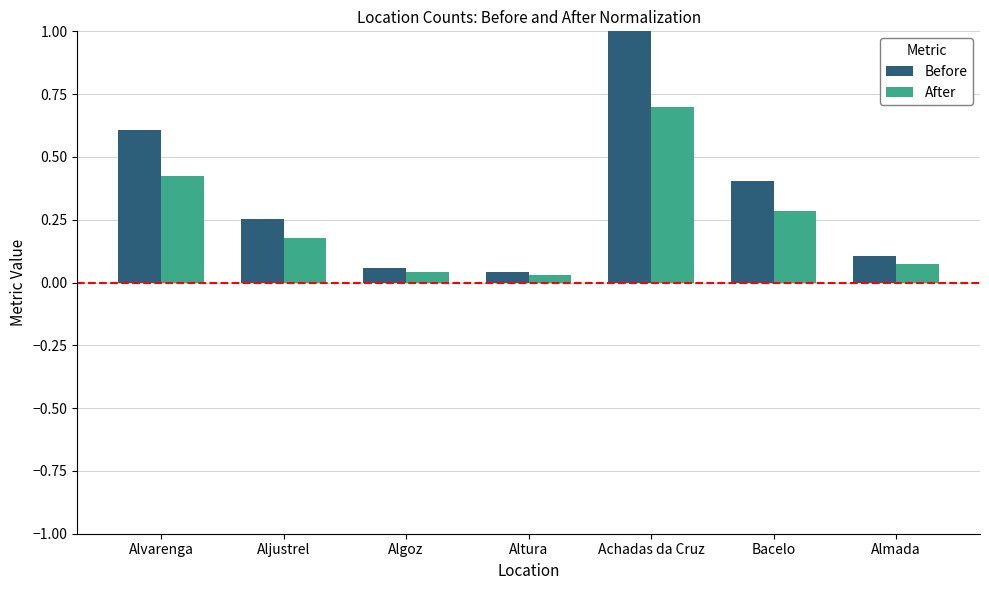

Which series changed the most between Altura and Achadas da Cruz?

Before